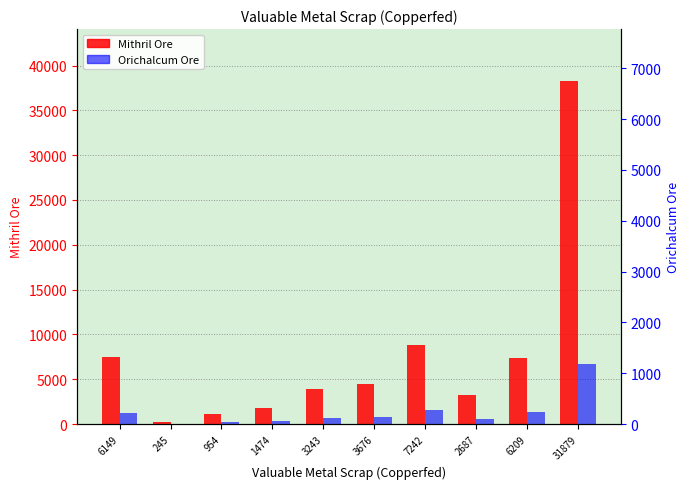

Which series has the largest total across all categories?

Mithril Ore